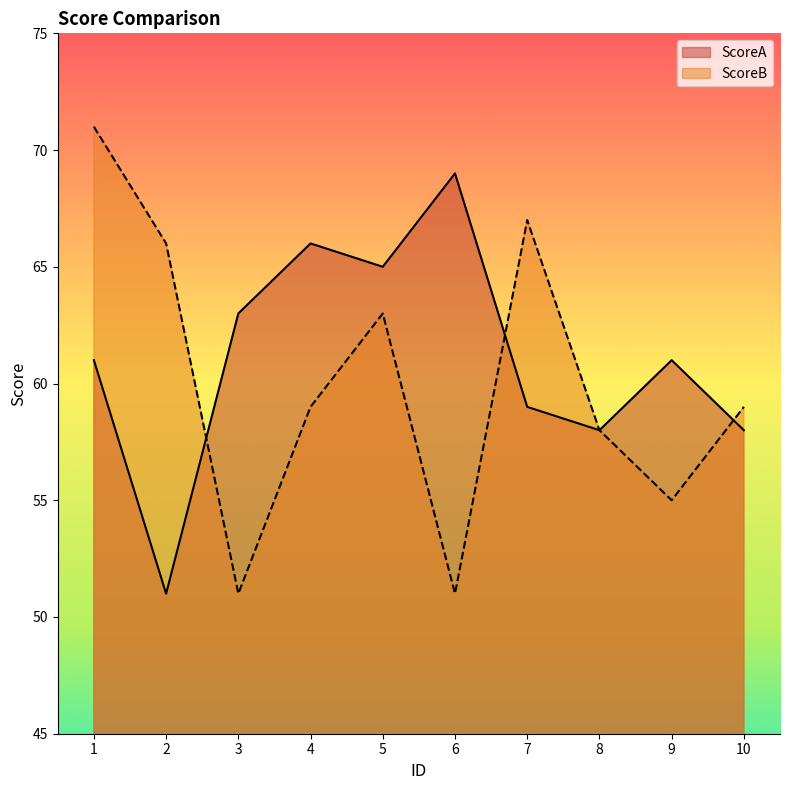

Which series has the largest range (max minus min)?

ScoreB